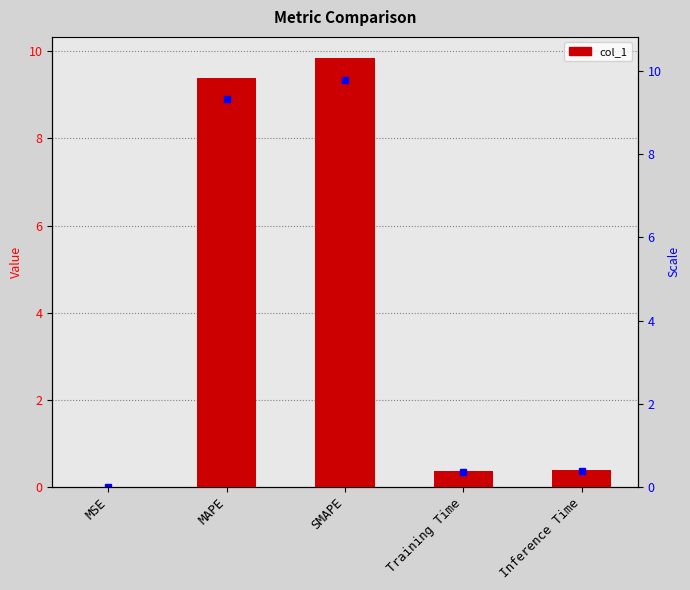

Reading left to right, transcribe all the data shown in this chart.

MSE=0.0	MAPE=9.4	SMAPE=9.8	Training Time=0.4	Inference Time=0.4